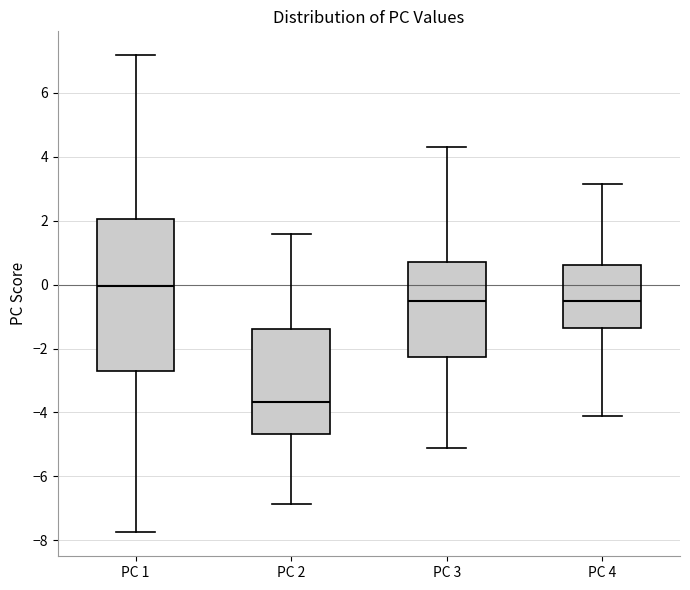

Where is the upper edge of the box for PC 3 on the y-axis? The values are not printed on the chart, so give them approximately, as read against the axis.

0.8